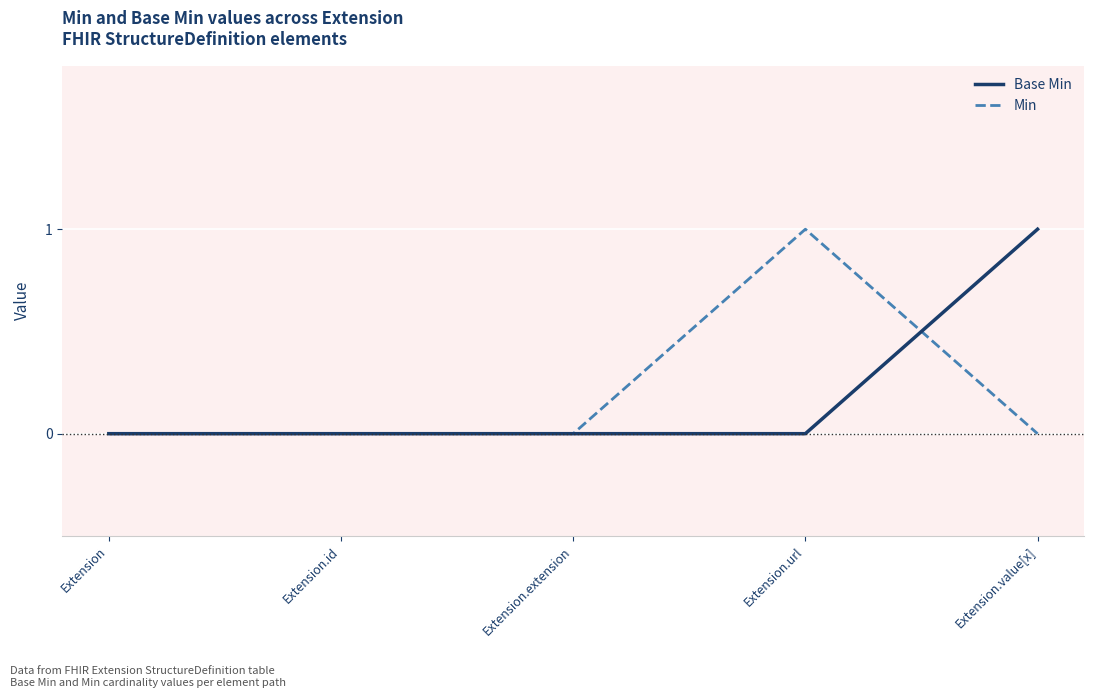

Reading right to left, what are all the values shown in this chart?

Base Min: Extension.value[x]=1	Extension.url=0	Extension.extension=0	Extension.id=0	Extension=0
Min: Extension.value[x]=0	Extension.url=1	Extension.extension=0	Extension.id=0	Extension=0